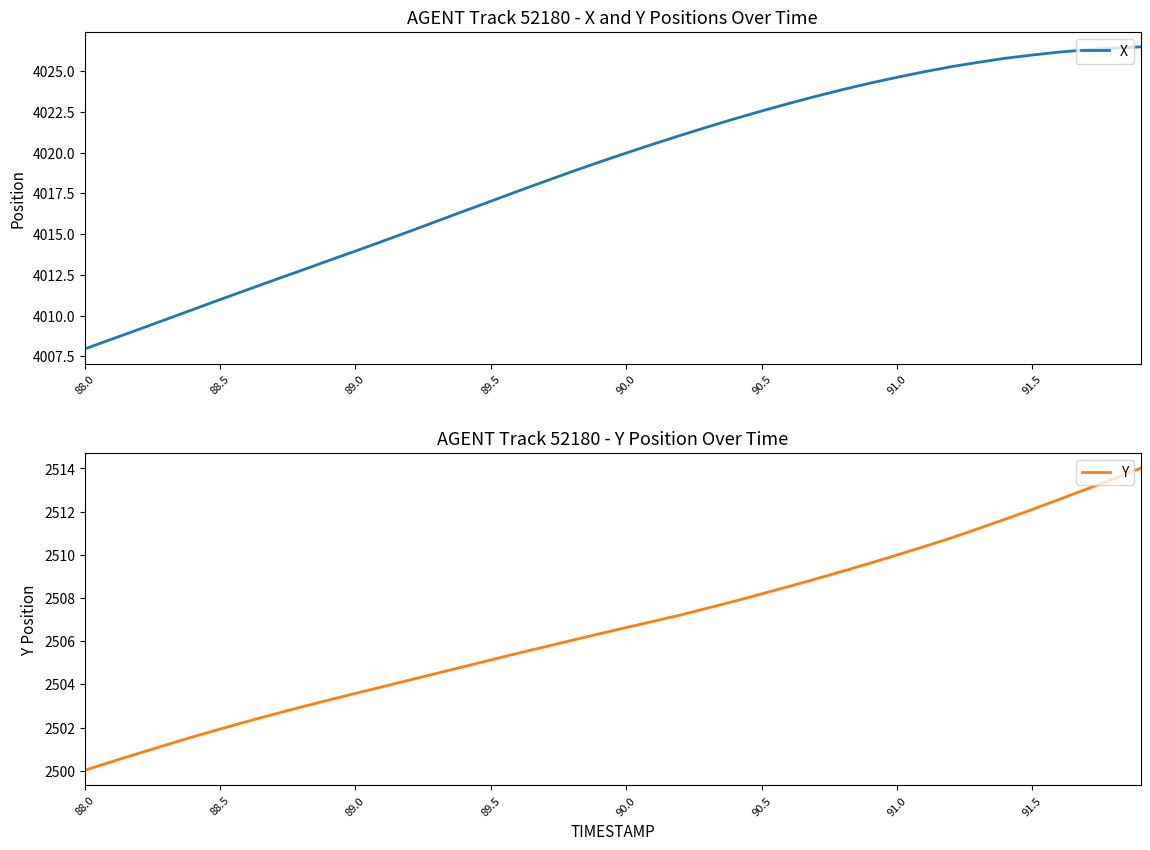

Reading left to right, list all the values displayed in this chart.

X: 4007.9	4008.6	4009.2	4009.8	4010.4	4011.0	4011.6	4012.2	4012.8	4013.4	4014.0	4014.6	4015.2	4015.8	4016.4	4017.0	4017.6	4018.2	4018.8	4019.4	4020.0	4020.5	4021.1	4021.6	4022.1	4022.6	4023.0	4023.5	4023.9	4024.3	4024.6	4025.0	4025.3	4025.6	4025.8	4026.0	4026.2	4026.3	4026.4	4026.5
Y: 2500.0	2500.4	2500.8	2501.2	2501.6	2501.9	2502.3	2502.6	2502.9	2503.3	2503.6	2503.9	2504.2	2504.5	2504.8	2505.1	2505.4	2505.7	2506.0	2506.3	2506.6	2506.9	2507.2	2507.5	2507.8	2508.2	2508.5	2508.9	2509.2	2509.6	2510.0	2510.4	2510.8	2511.2	2511.7	2512.1	2512.6	2513.0	2513.5	2514.0